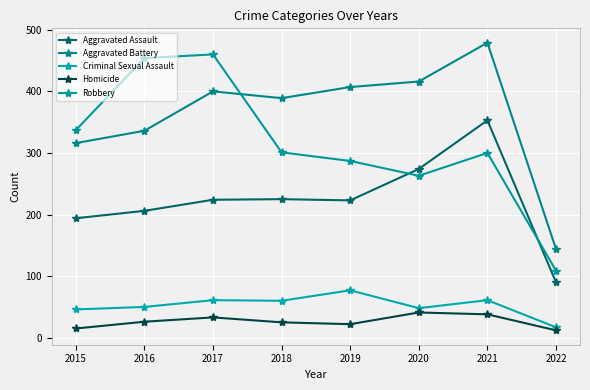

What is the maximum value for Criminal Sexual Assault?

77